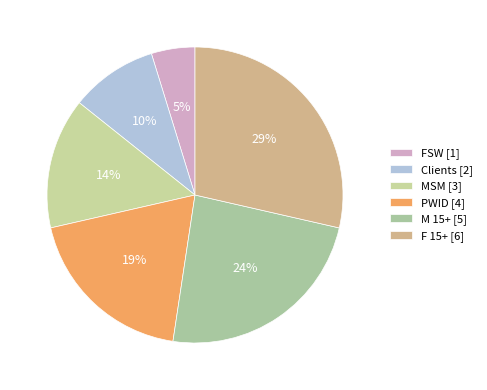

To the nearest percent, what is the average slice percentage?

17%